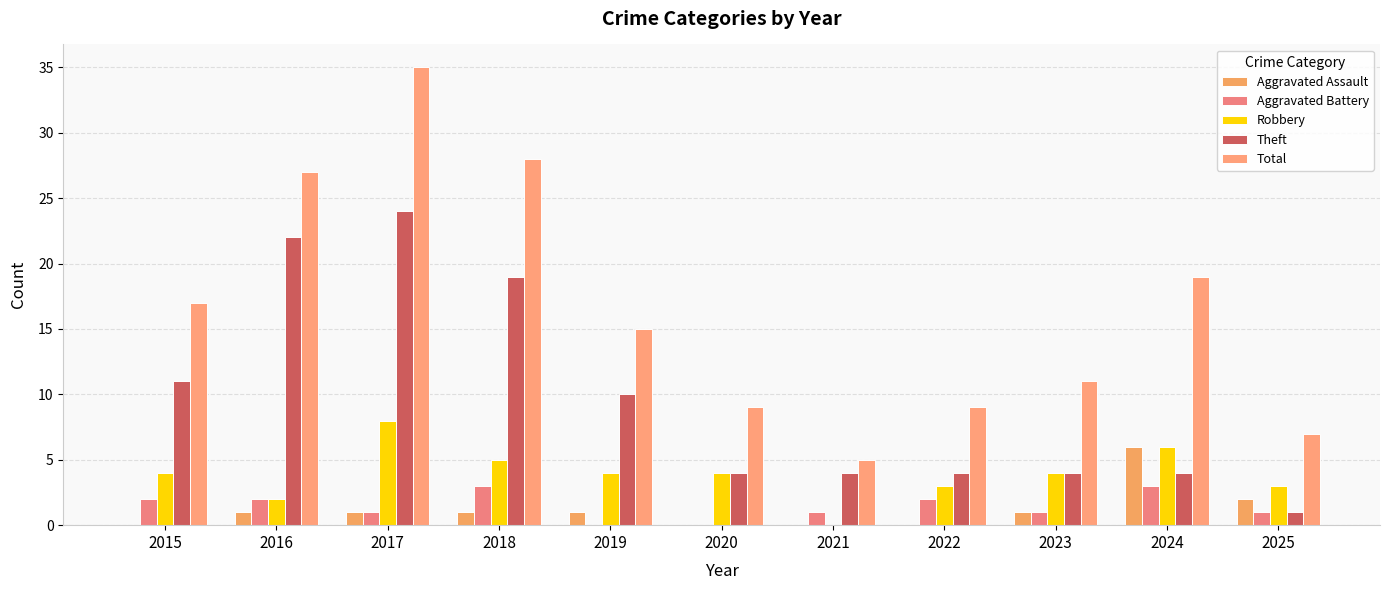

Count the Robbery values in the range 3 to 5.

7